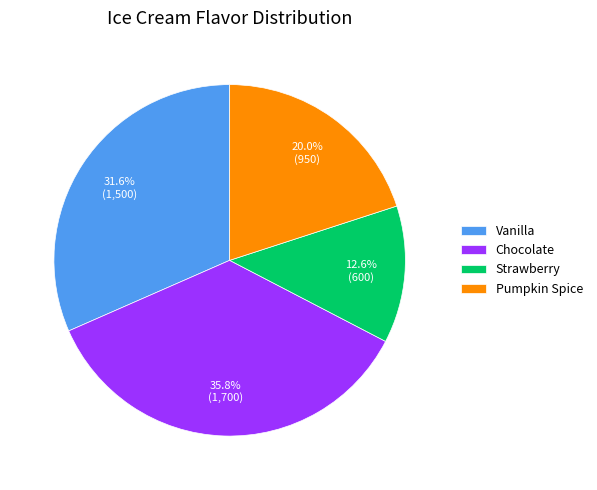

How many slices are in this pie chart?

4